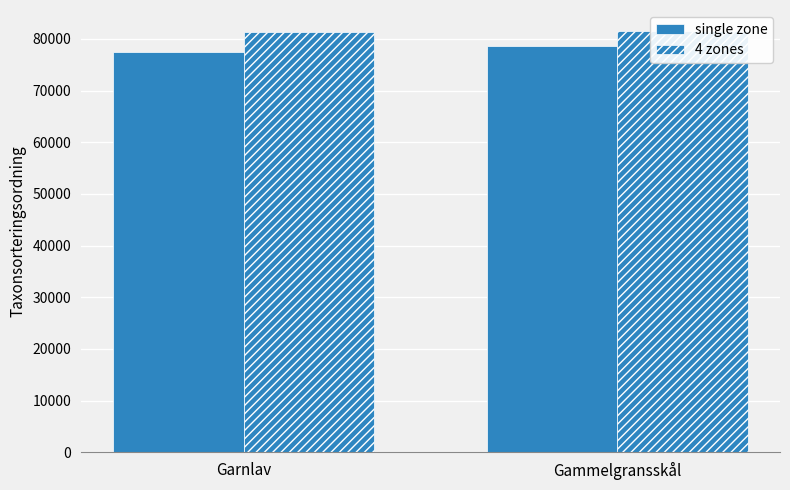

What is the average value of the 4 zones series?

81371